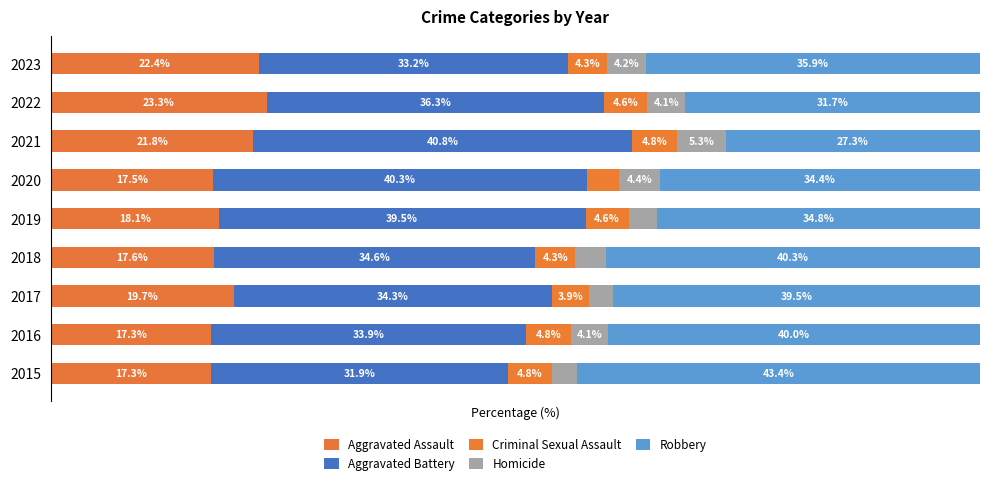

Which series has the largest total across all categories?

Robbery